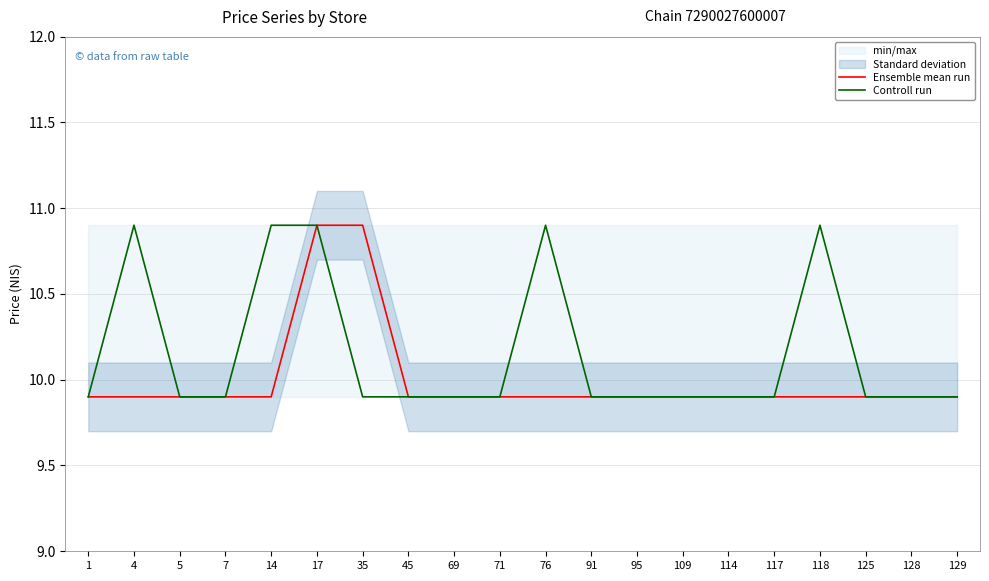

True or false: Controll run and Ensemble mean run cross at least once.

False